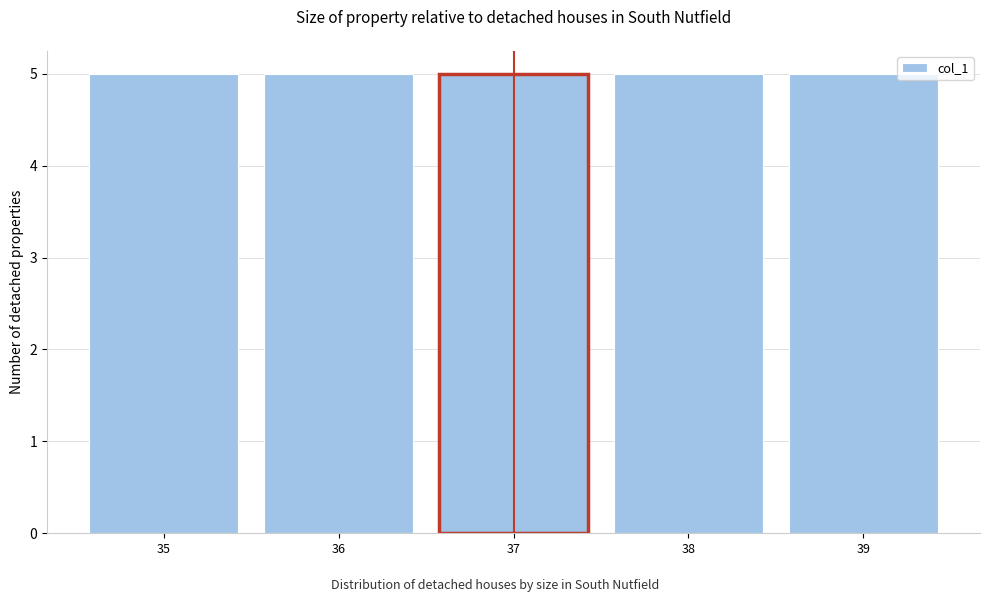

Reading left to right, list every bar in this chart as the range it spans on the x-axis followed by its height. The values are not printed on the chart, so give them approximately, as read against the axis.

34.5 to 35.5: 5
35.5 to 36.5: 5
36.5 to 37.5: 5
37.5 to 38.5: 5
38.5 to 39.5: 5